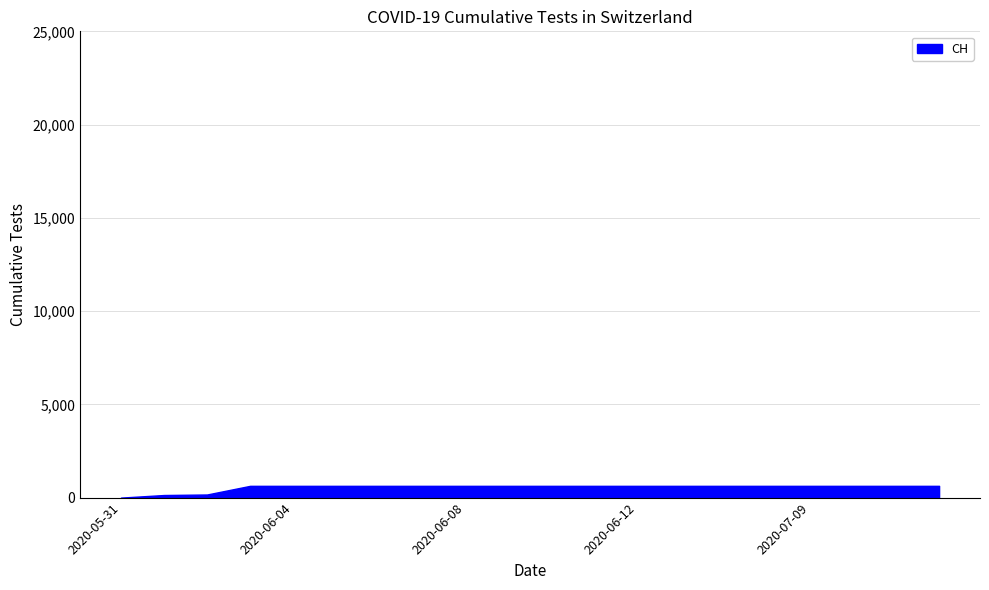

What is the greatest value displayed?

631